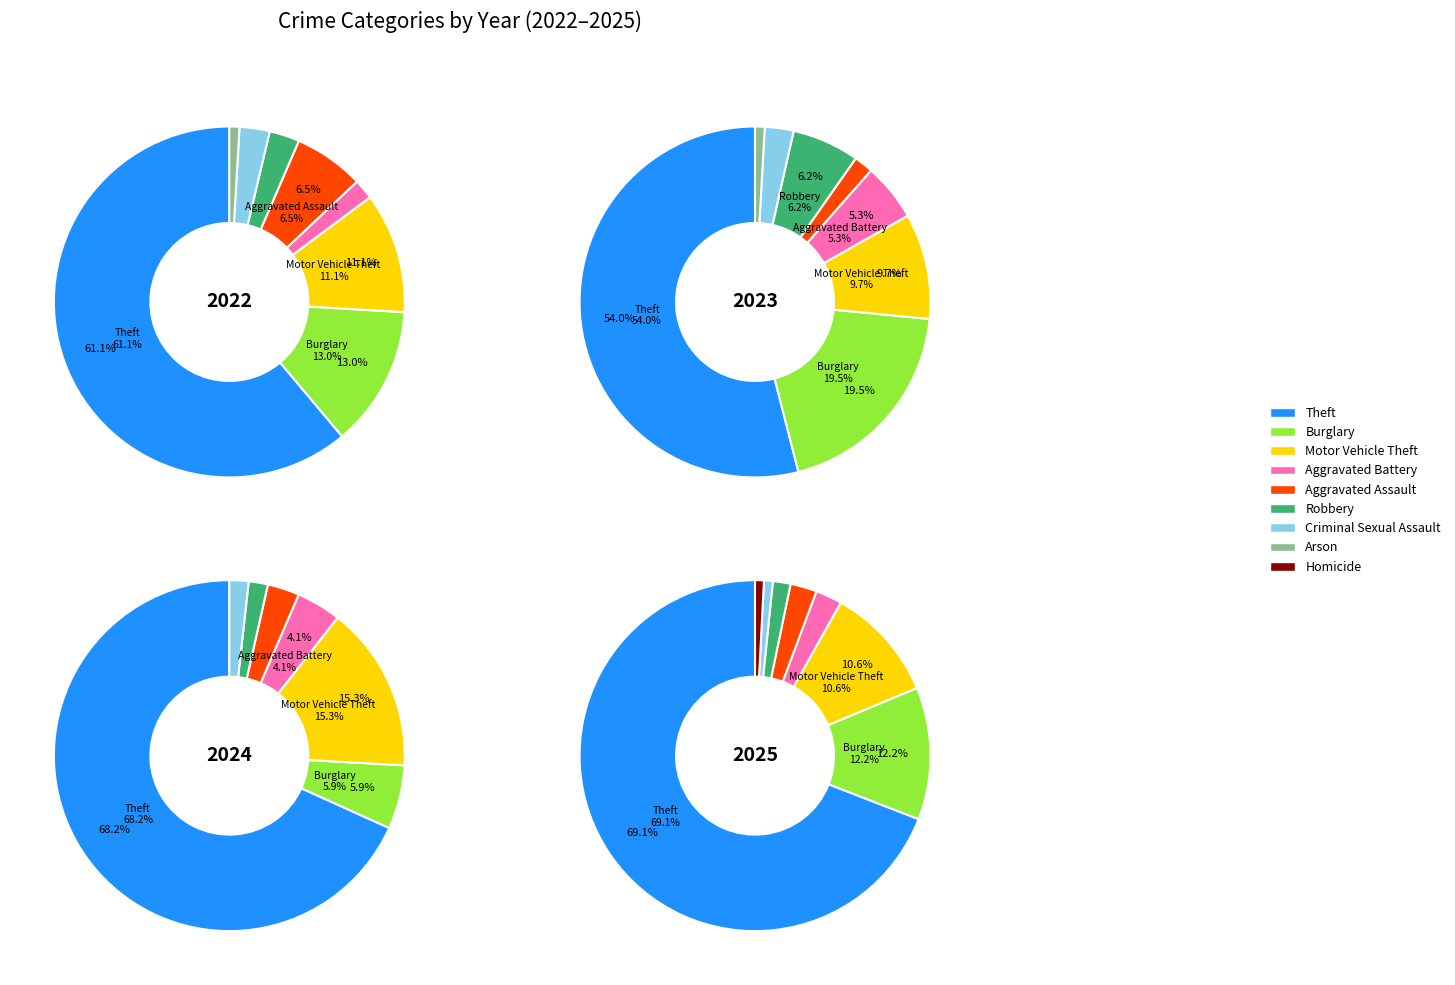

Is there any slice that represents more than half of the pie?

Yes